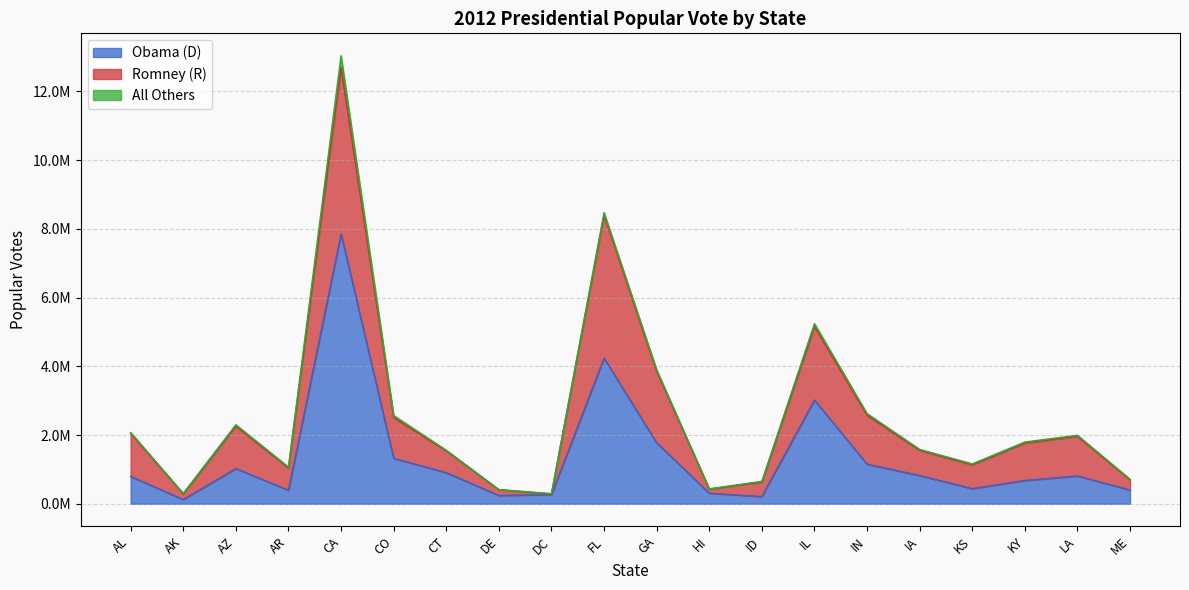

True or false: Romney (R) and Obama (D) cross at least once.

False